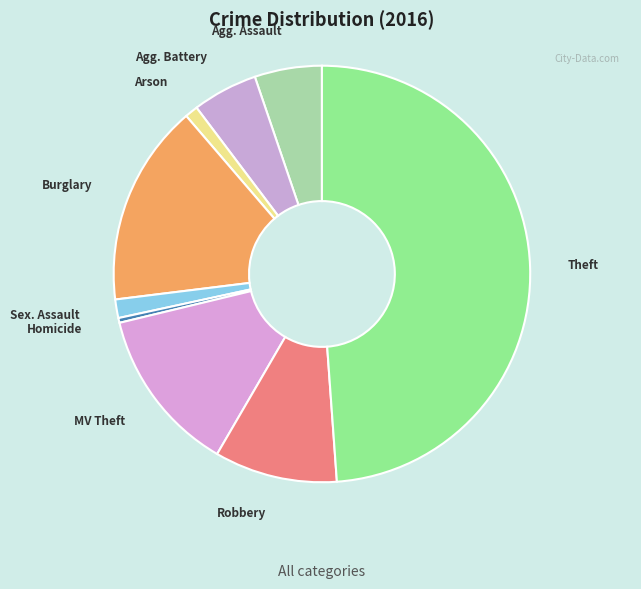

How many slices are in this pie chart?

9